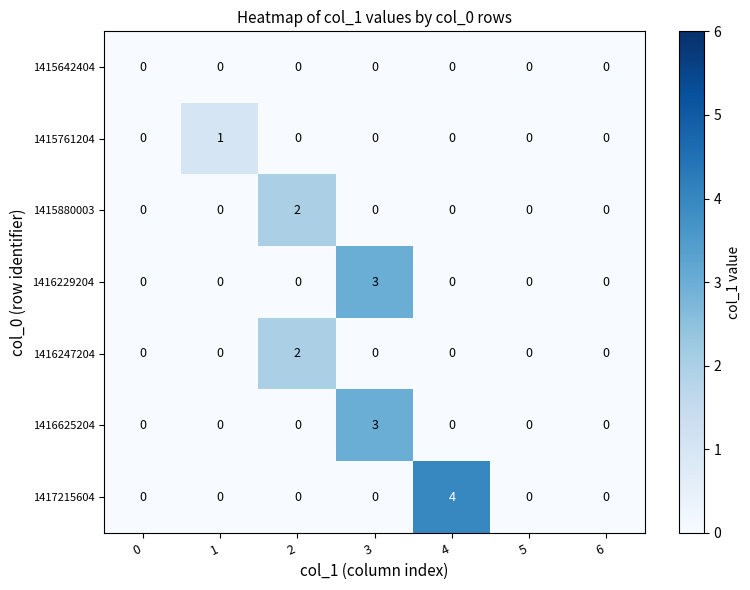

Is it true that 1416247204 equals 0 at 3?

True